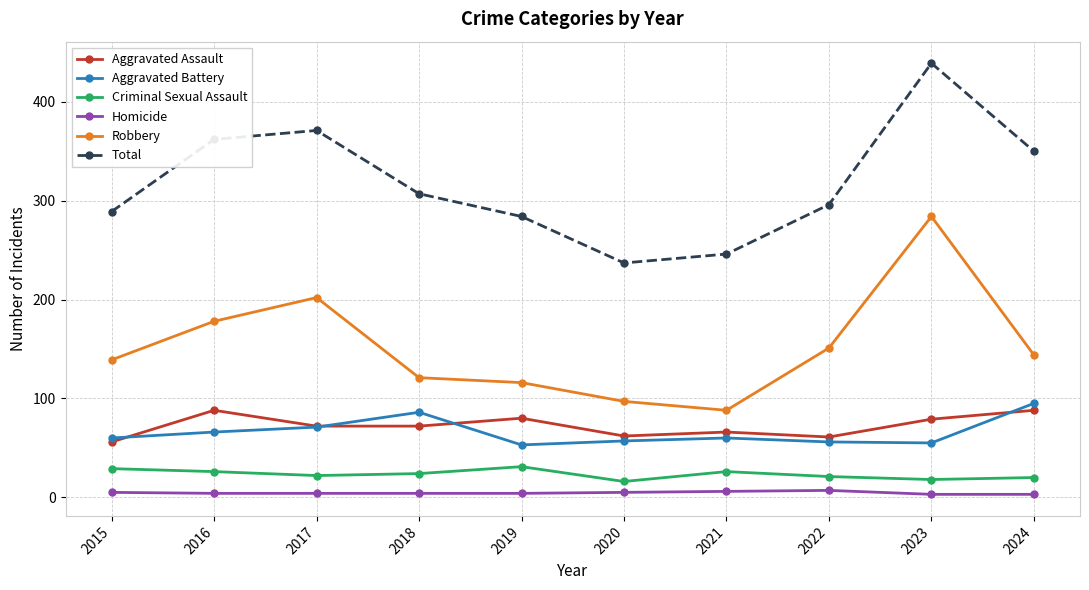

What is the difference between the highest and lowest values at 2021?

240